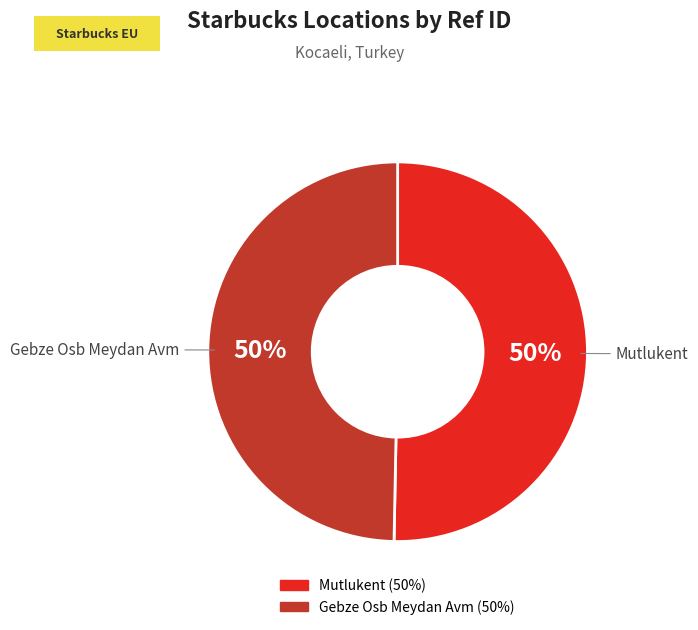

Approximately how many times larger is the value at Mutlukent compared to Gebze Osb Meydan Avm?

1.0